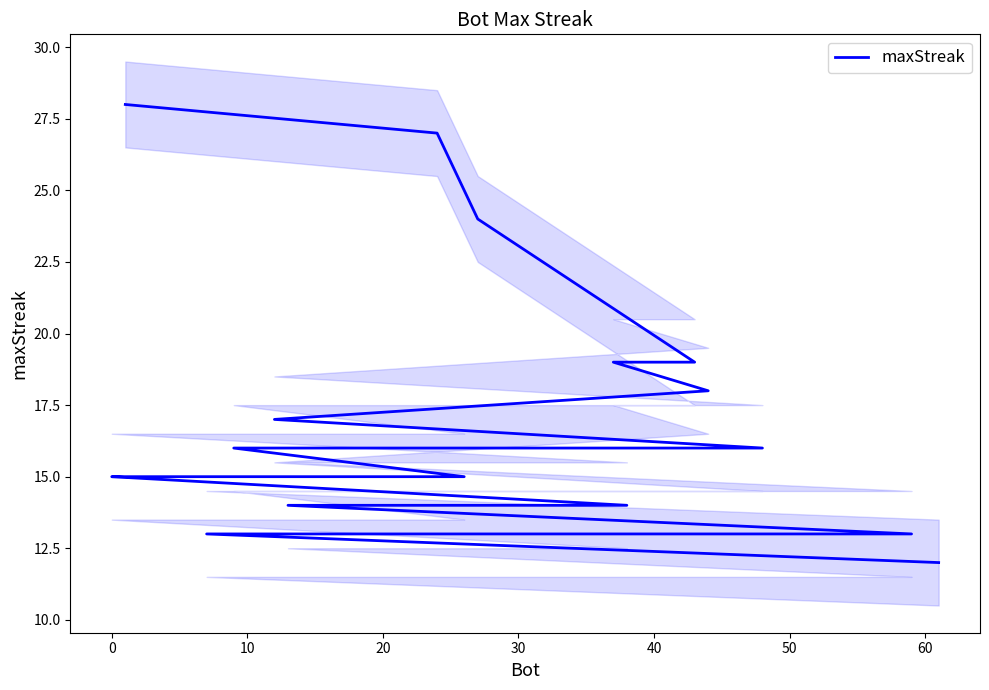

What is the value of the 9th point from the left?

16